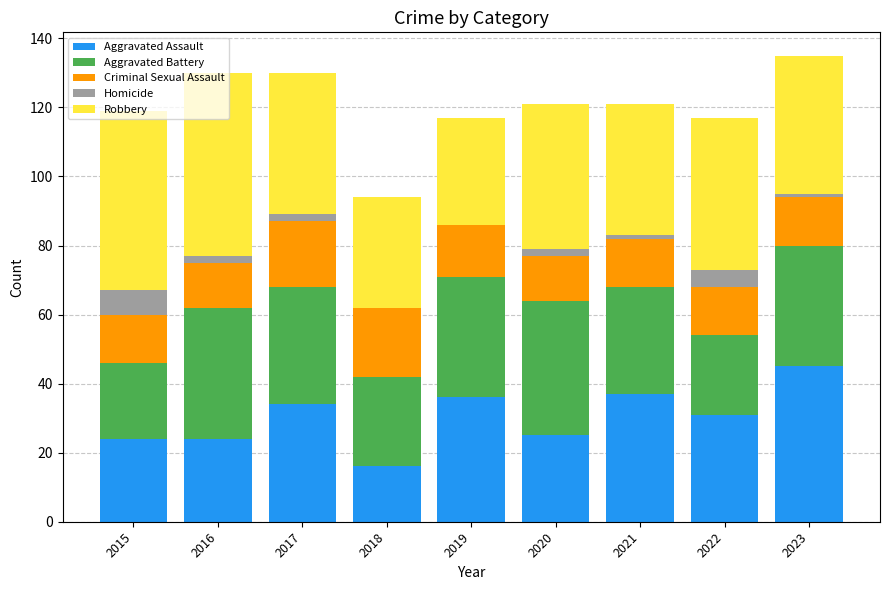

At which label does Aggravated Assault first exceed 31?

2017